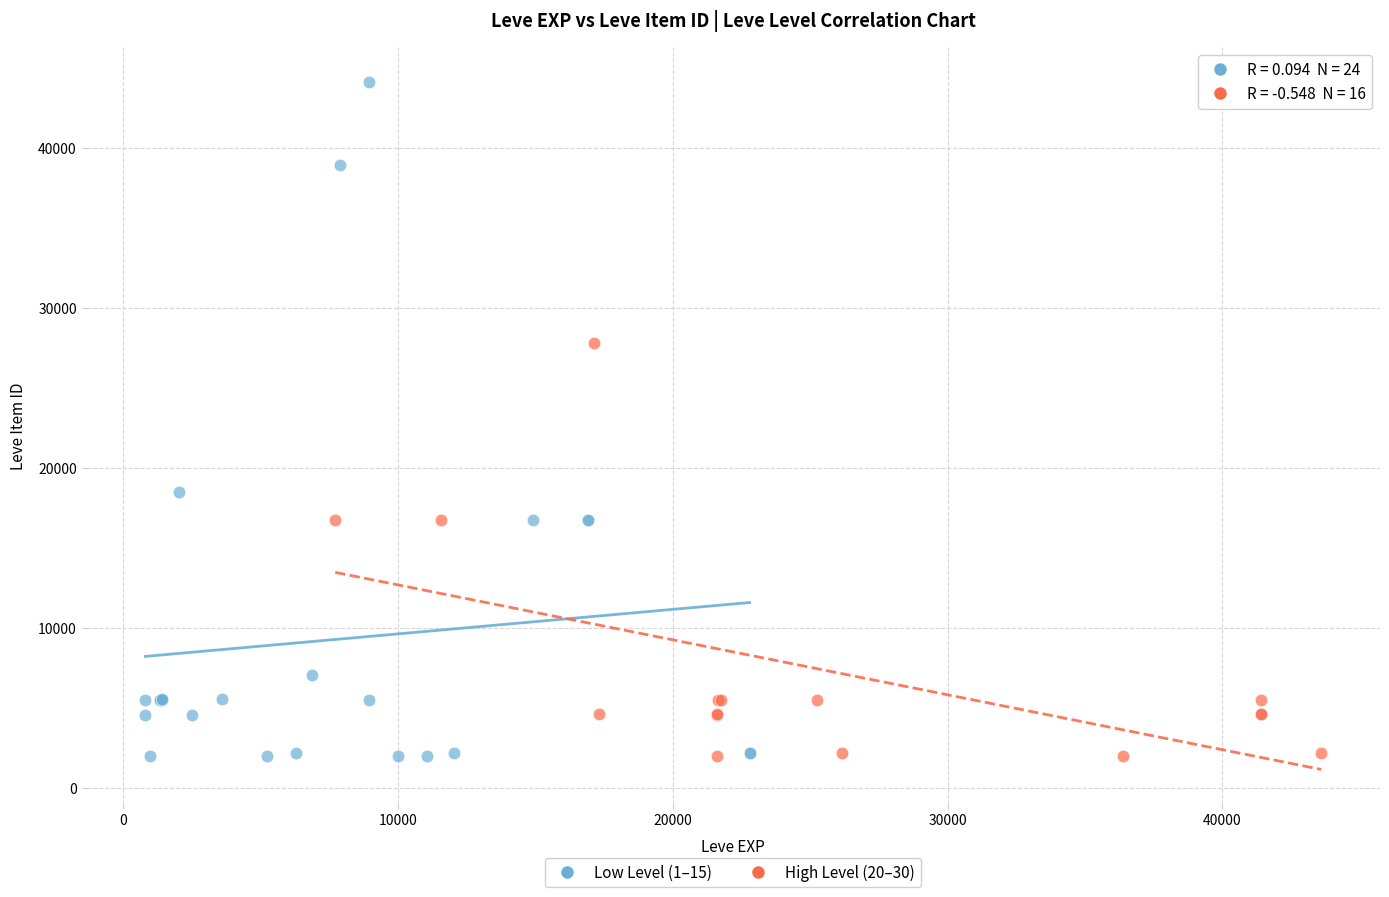

Which series reaches the maximum Y coordinate?

Low Level (1–15)